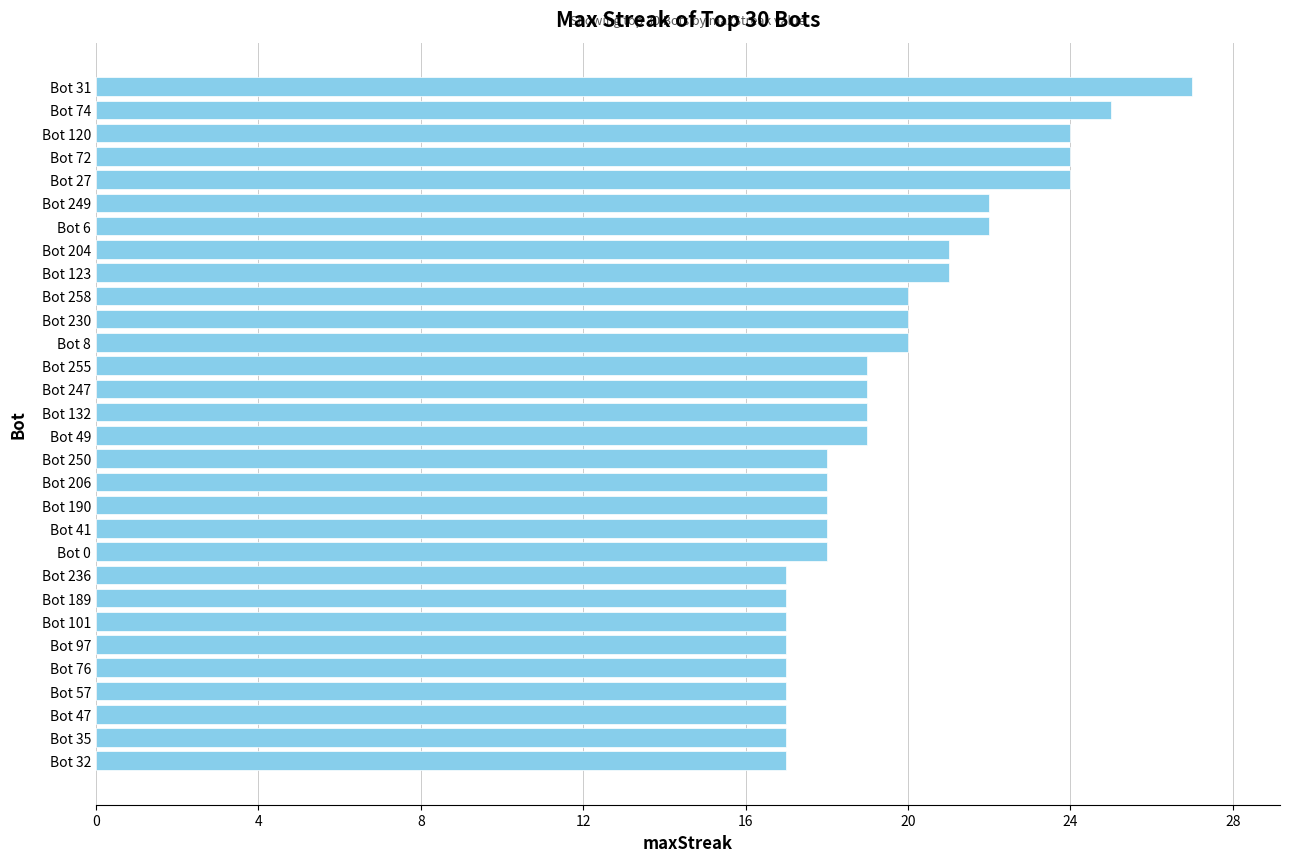

Count the number of data series in this chart.

1